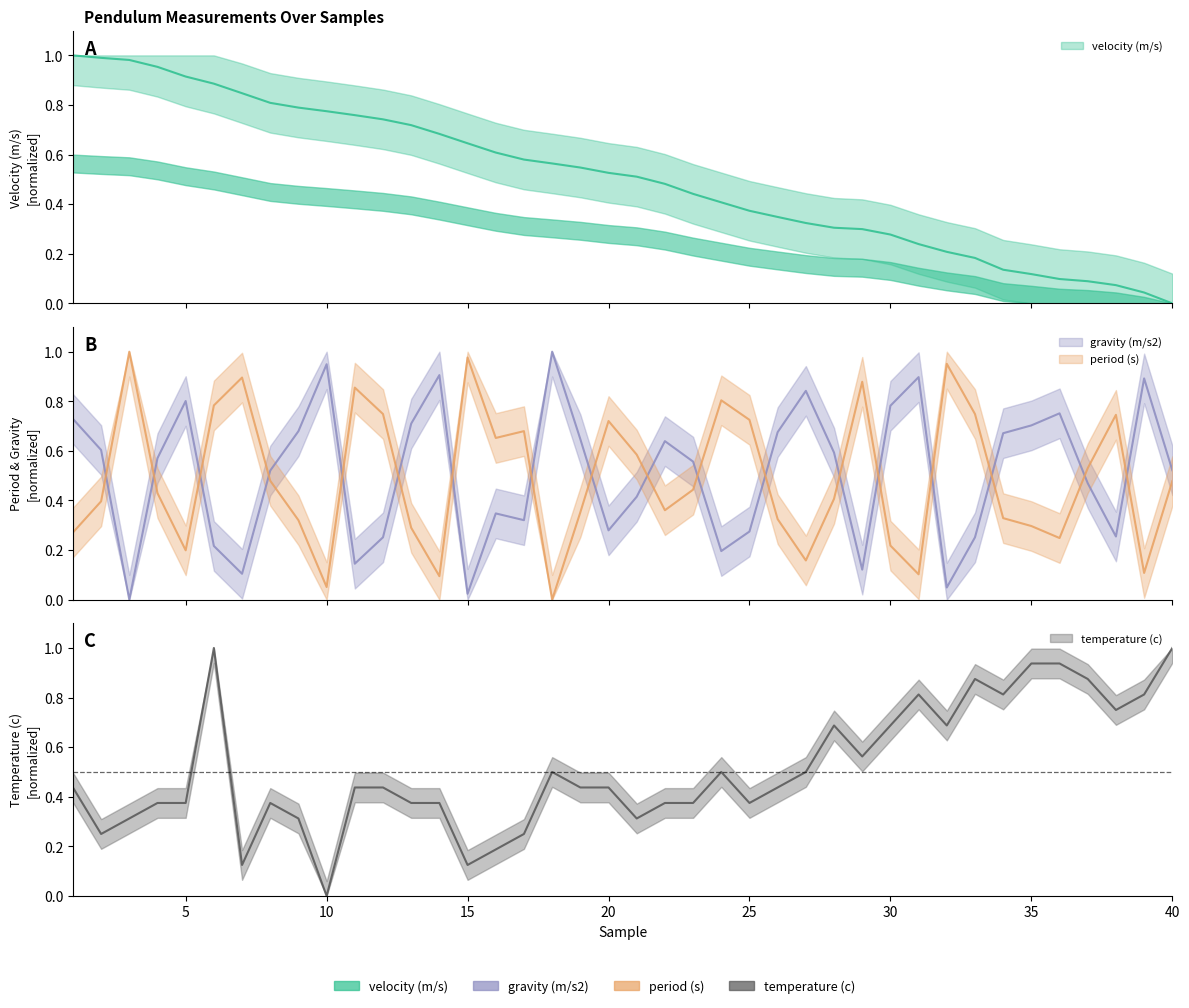

What is the maximum value shown in the chart?

1.0